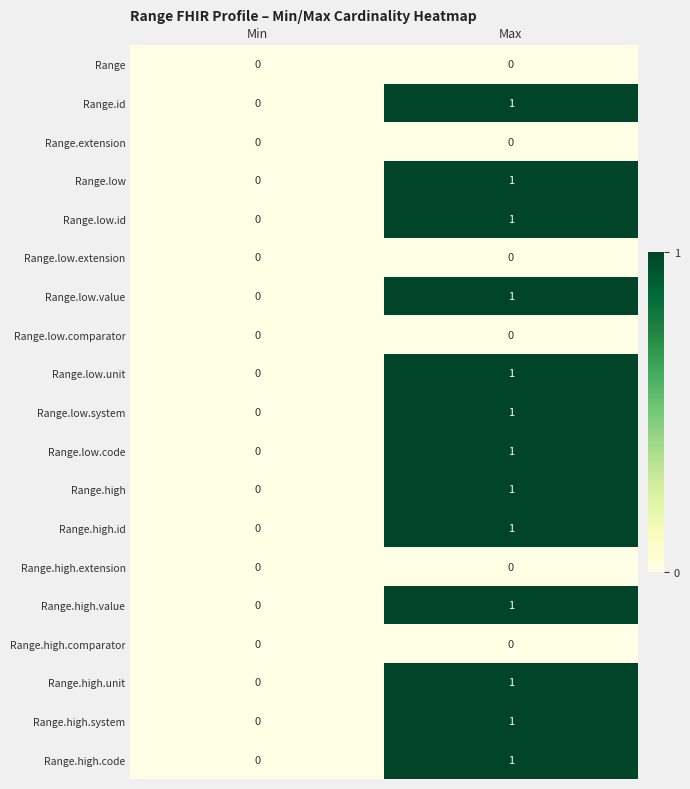

What is the total value across all series at Max?

13